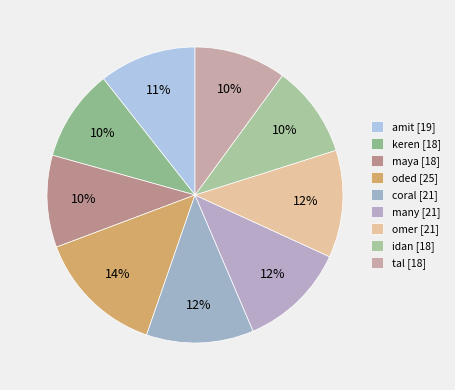

What percentage is the coral slice, to the nearest percent?

12%